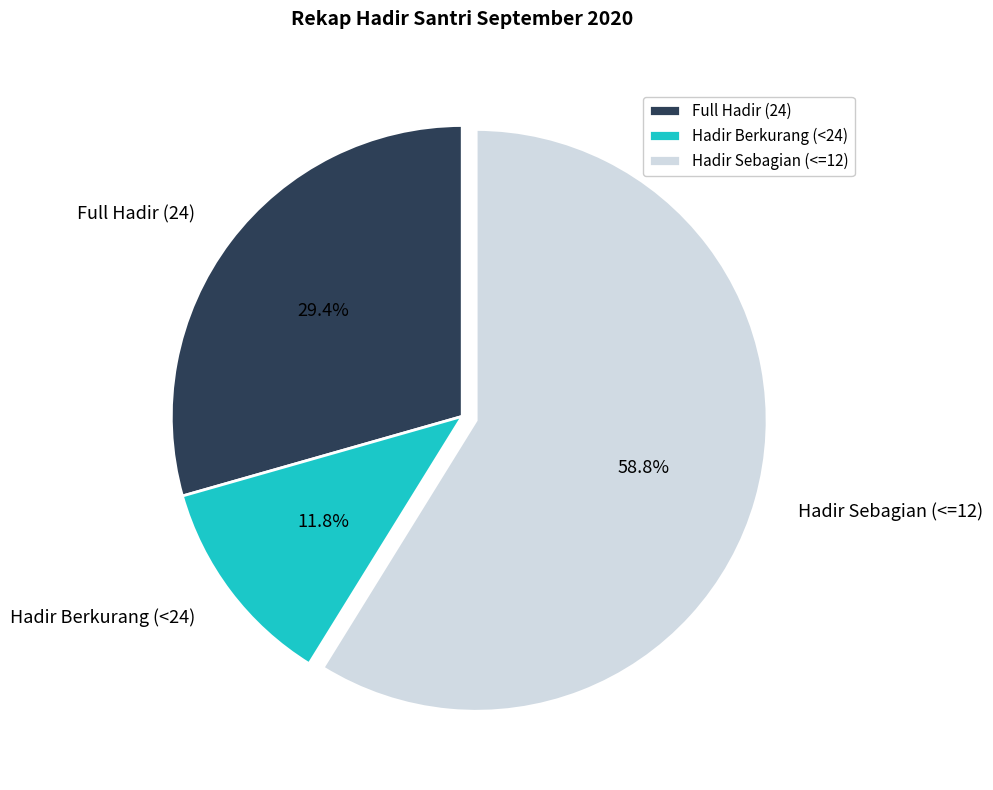

Approximately how many times larger is the value at Full Hadir (24) compared to Hadir Sebagian (<=12)?

0.5